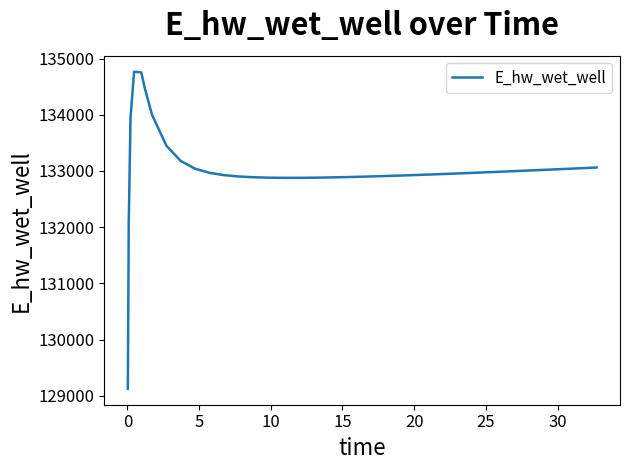

Count the number of data series in this chart.

1